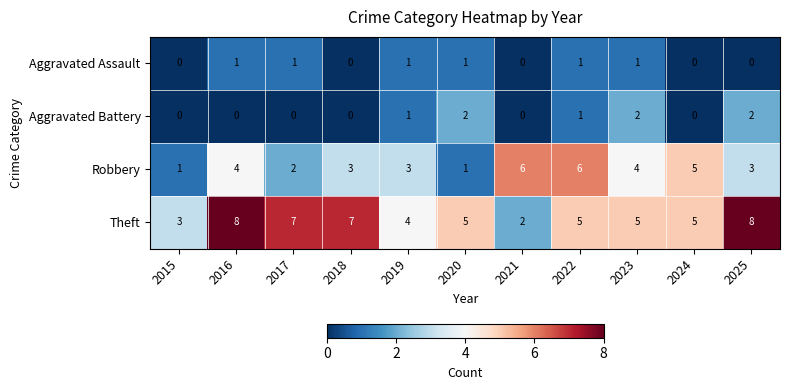

What is the spread (max minus min) of values at 2015?

3